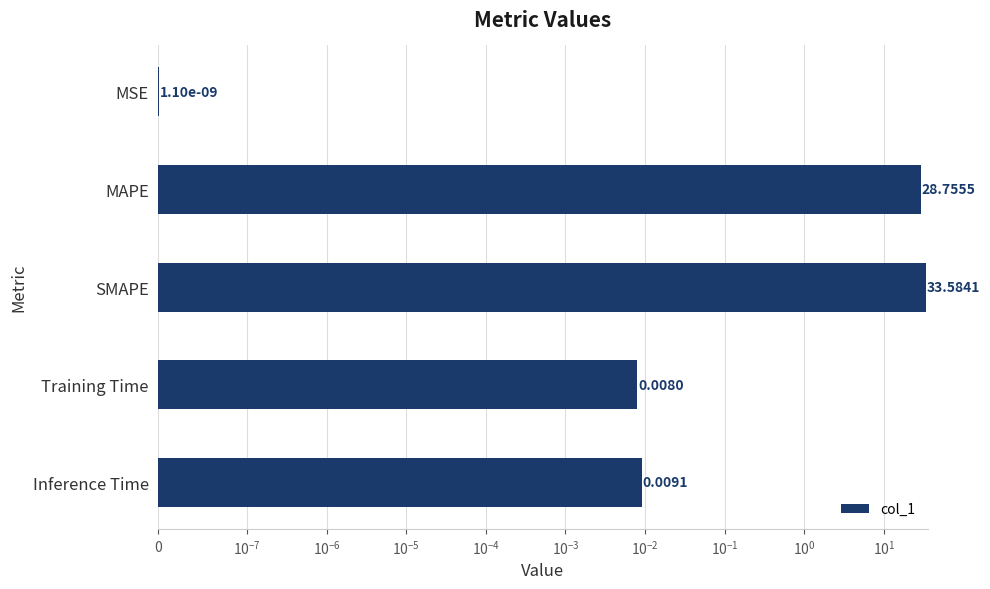

The value at Training Time is 0.0. True or false?

True